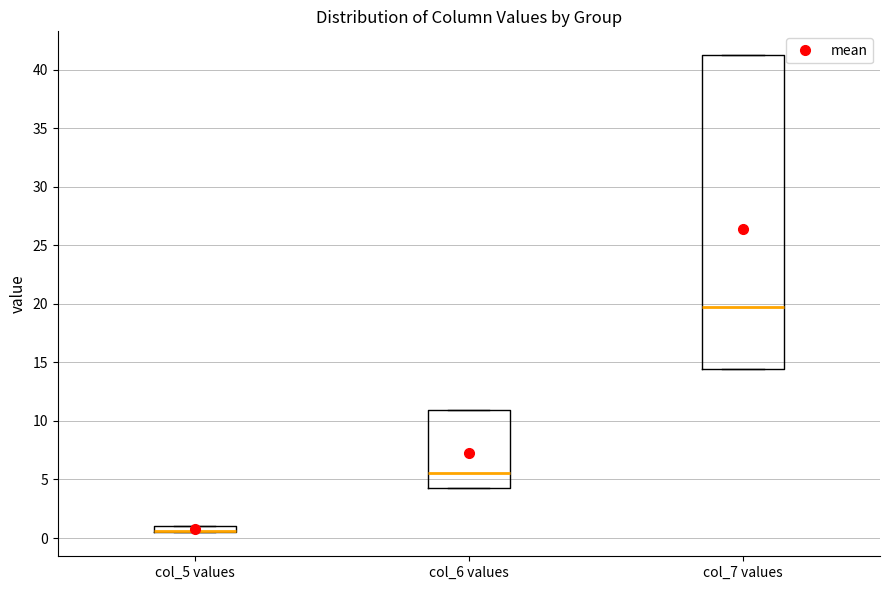

Where is the lower edge of the box for col_5 values on the y-axis? The values are not printed on the chart, so give them approximately, as read against the axis.

0.5